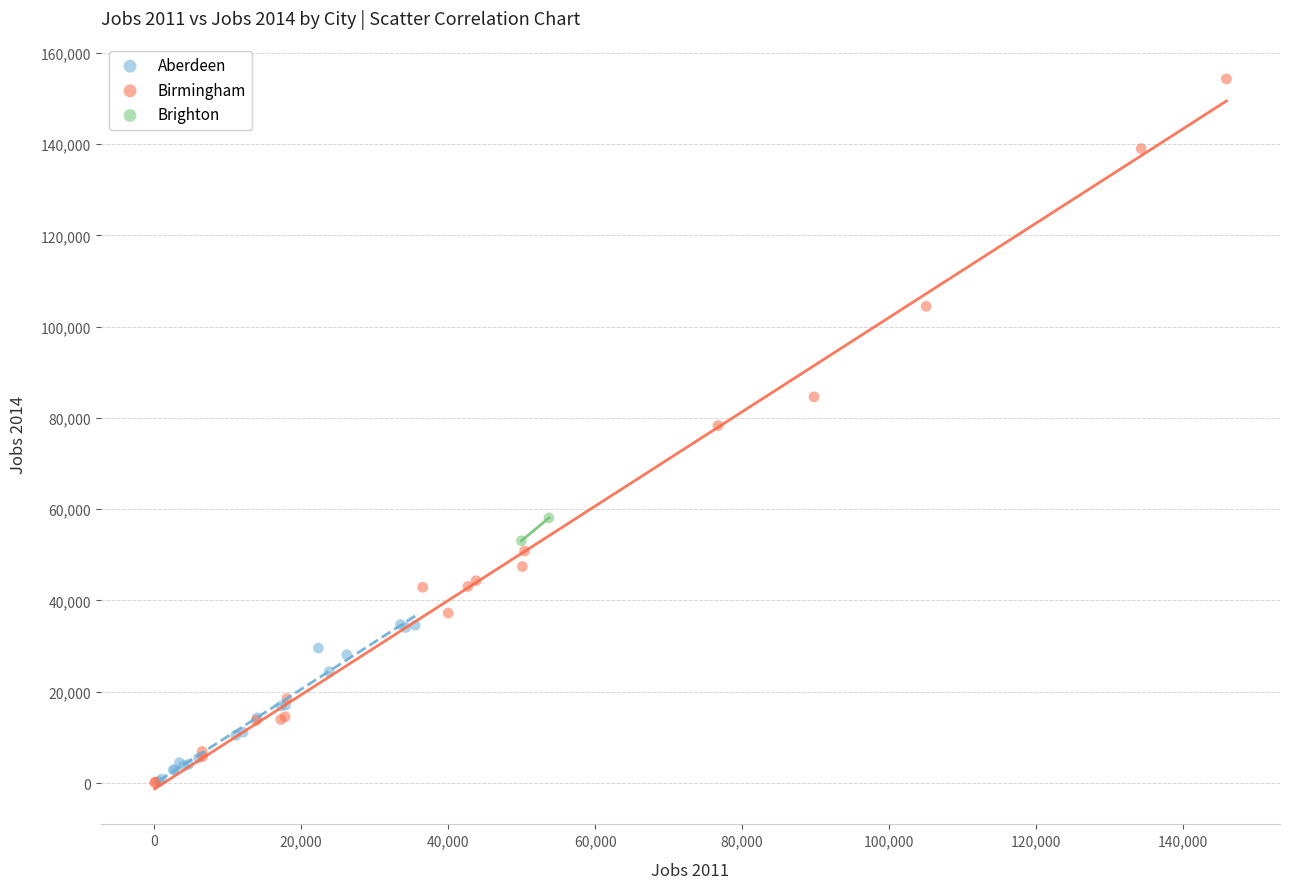

What are all the series names shown in the legend?

Aberdeen, Birmingham, Brighton